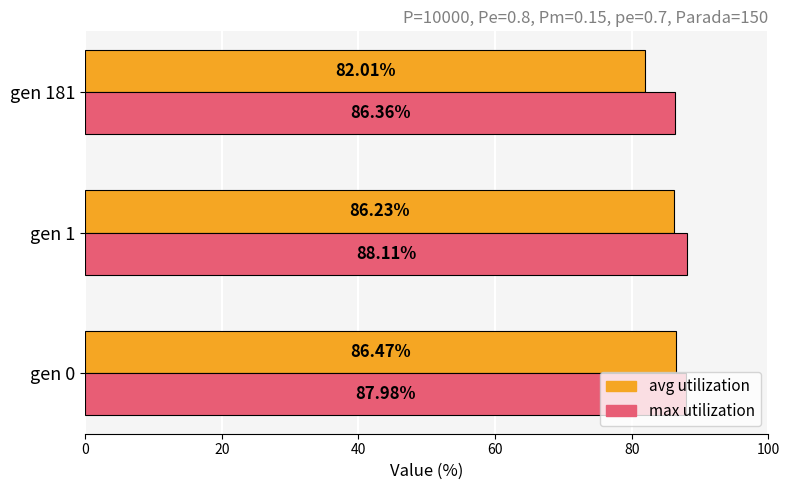

What is the spread (max minus min) of values at gen 181?

4.3